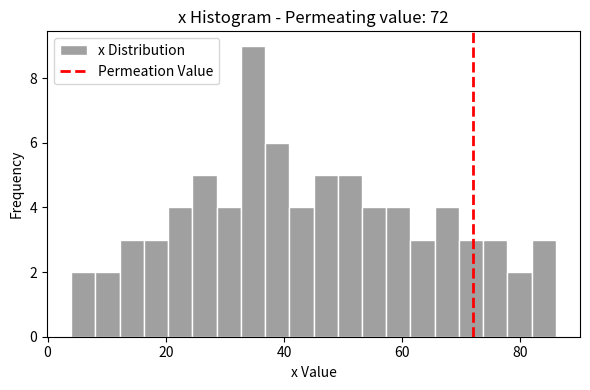

Read against the x-axis, roughly where is the centre of the tallest bar?

34